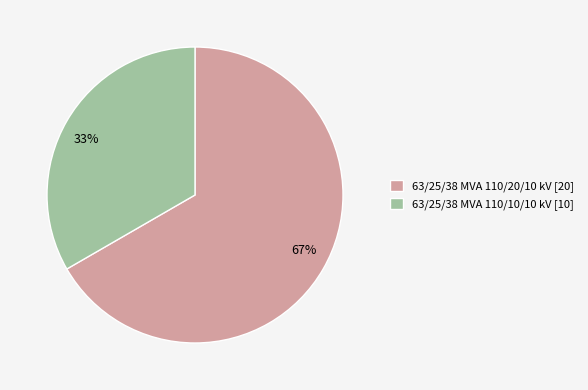

Is the sum of 33% and 67% greater than half?

Yes